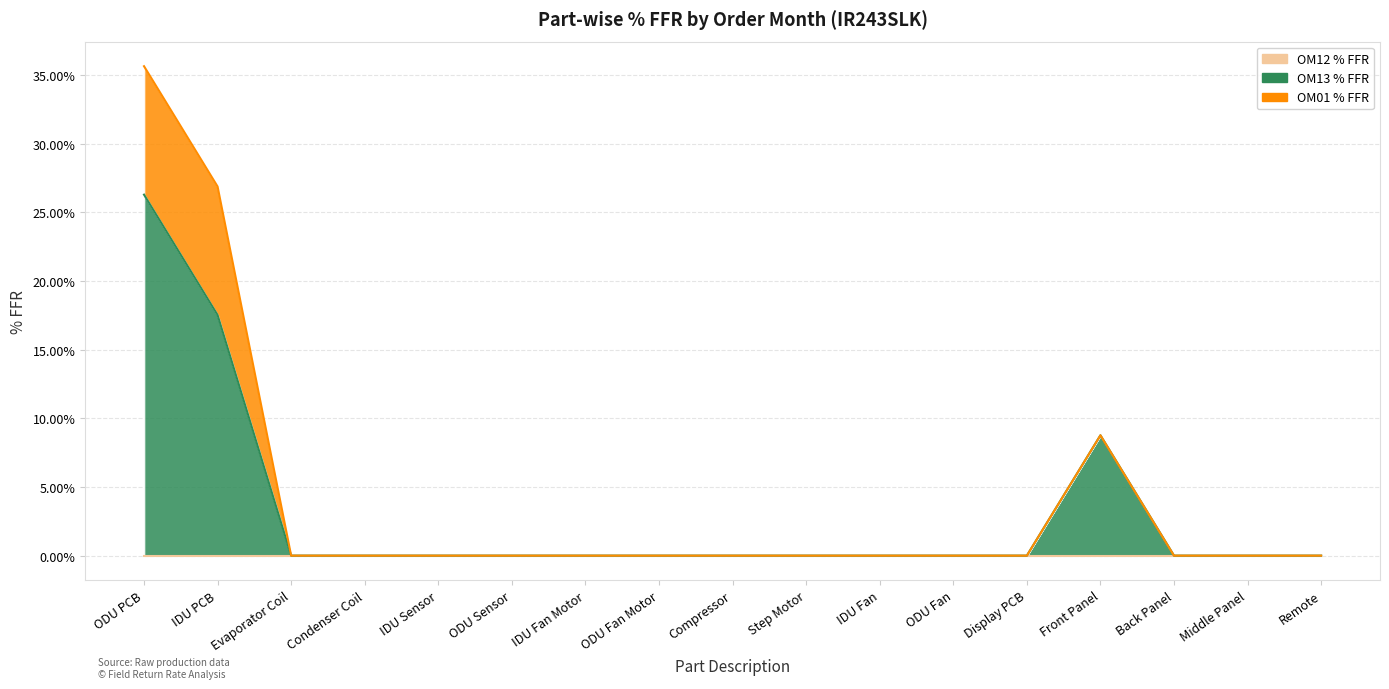

True or false: OM12 % FFR and OM01 % FFR cross at least once.

False